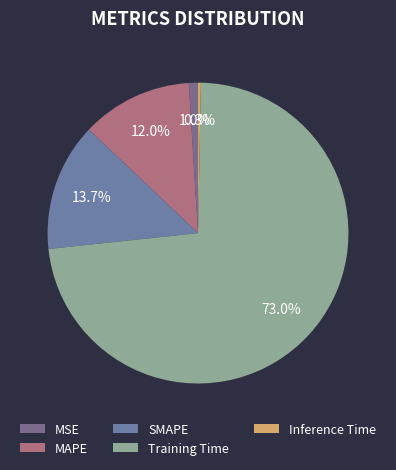

What portion of the pie excludes MAPE?

88.0%